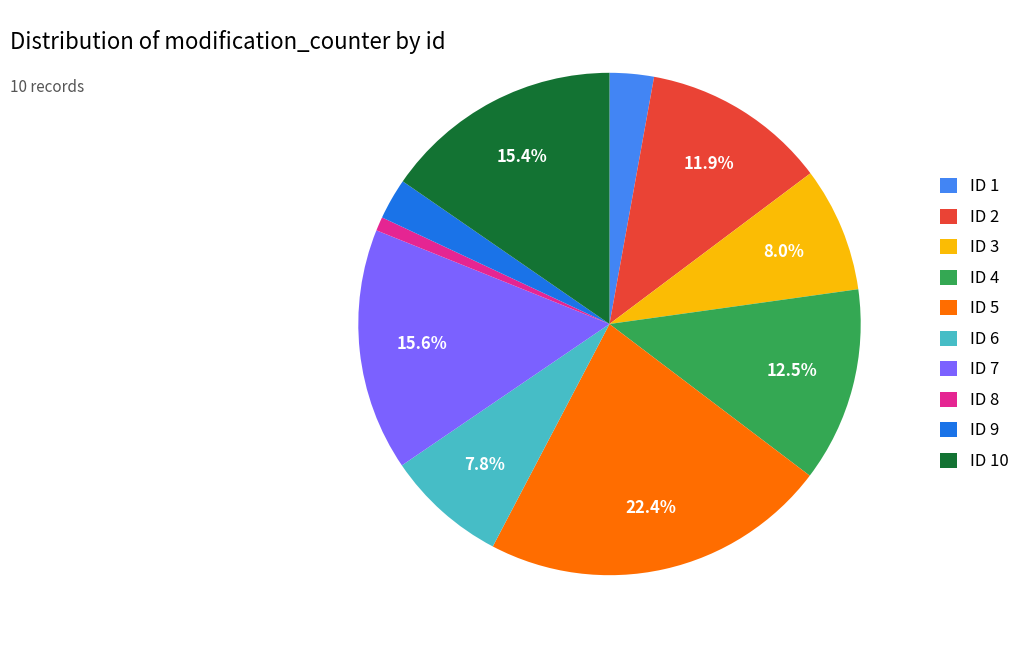

Which category has the biggest portion of the pie?

ID 5